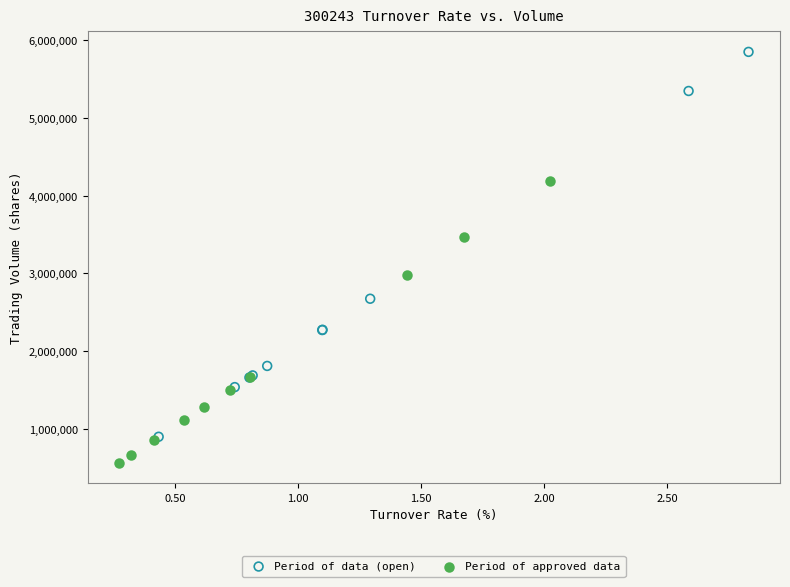

Which series contains the highest Y value?

Period of data (open)